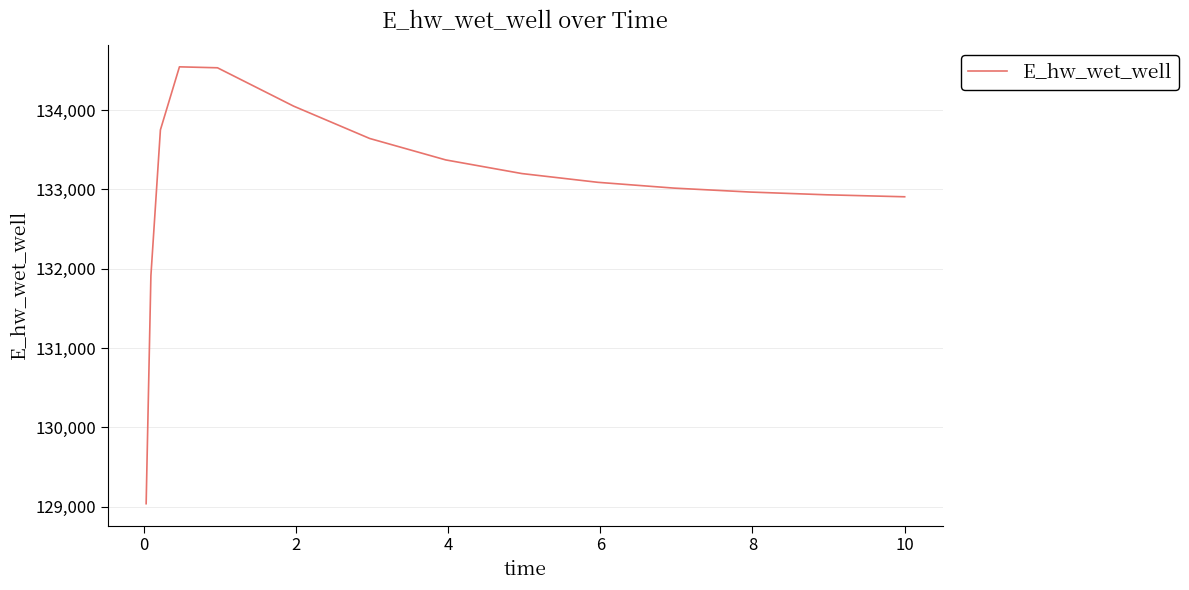

What is the difference between the maximum and minimum values?

5504.6